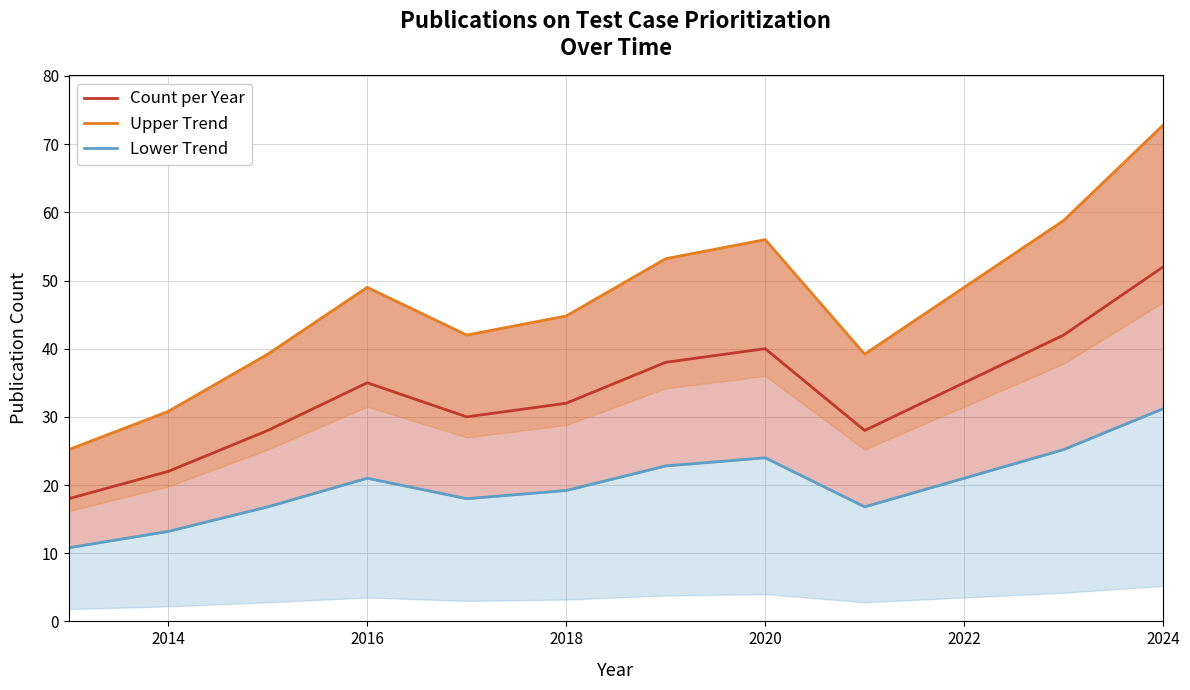

True or false: Upper Trend and Lower Trend intersect in this chart.

False